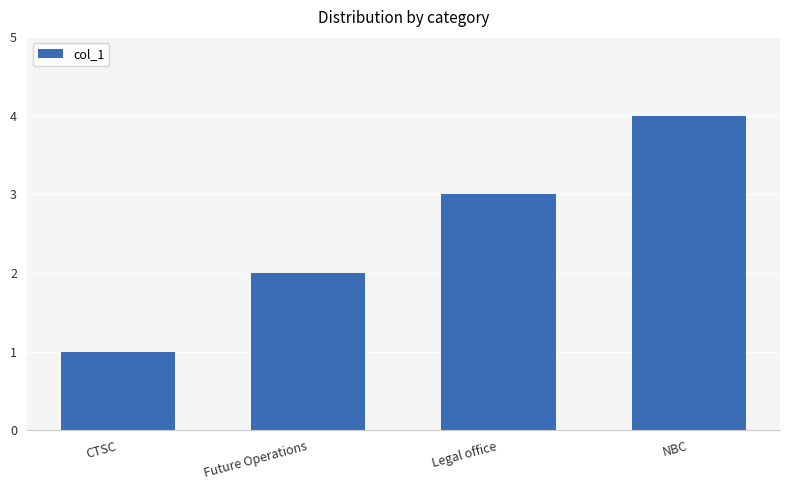

Are the bars horizontal?

No